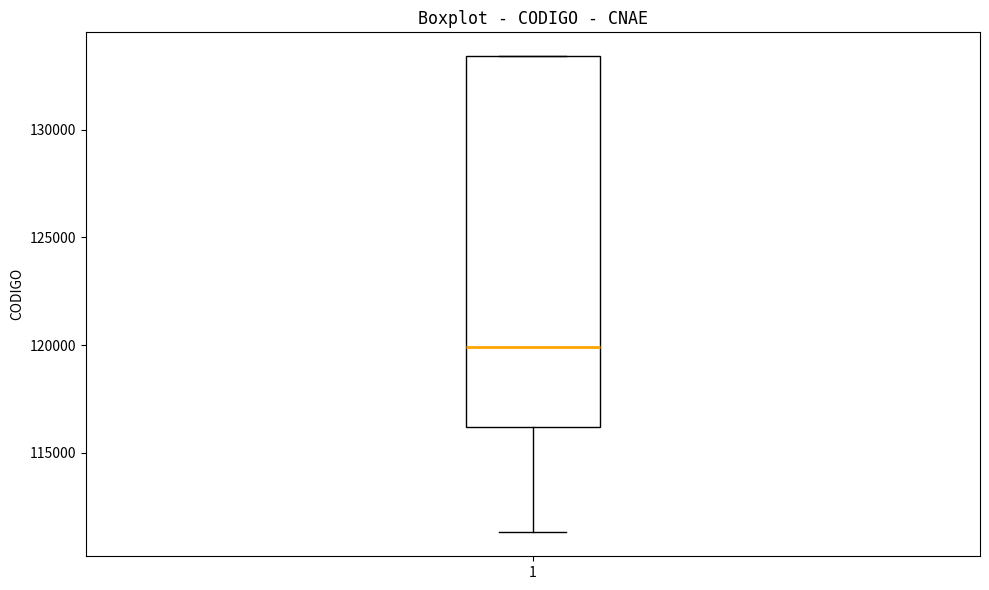

Where is the lower edge of the box at x = 1 on the y-axis? The values are not printed on the chart, so give them approximately, as read against the axis.

116000